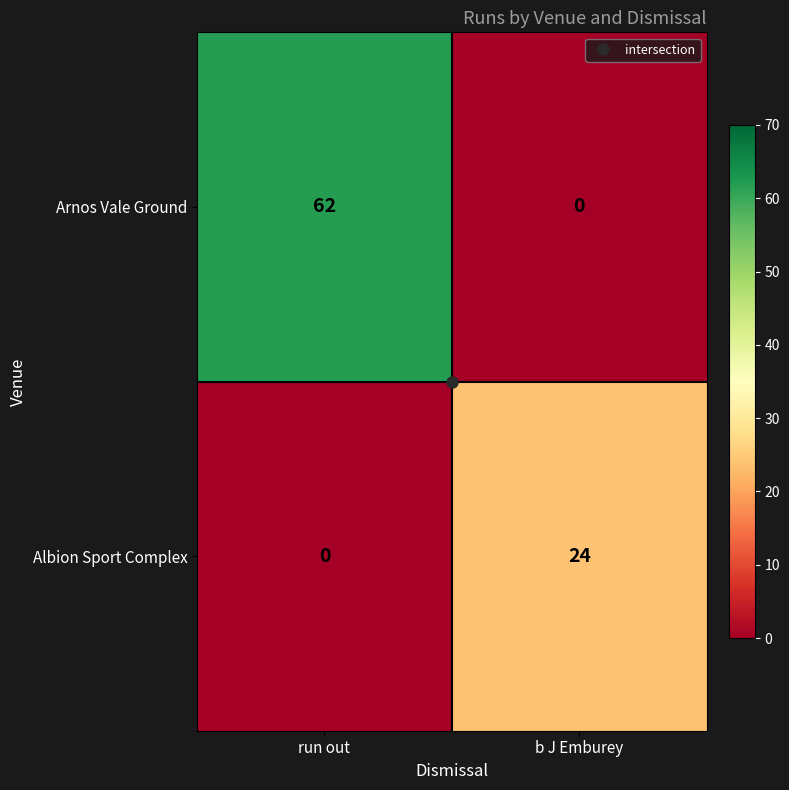

True or false: Arnos Vale Ground has a value of 25 at b J Emburey.

False